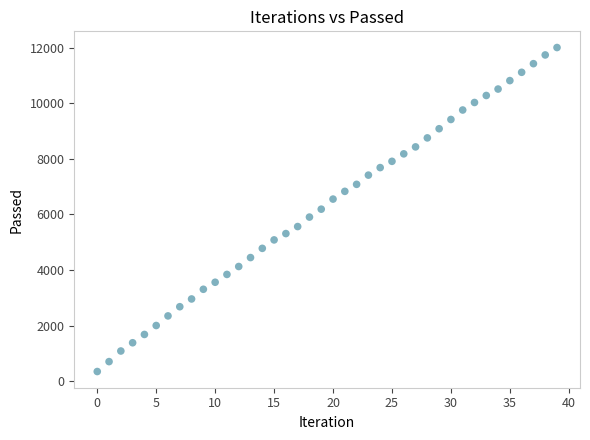

What is the range of Y values (max minus min)?

11668